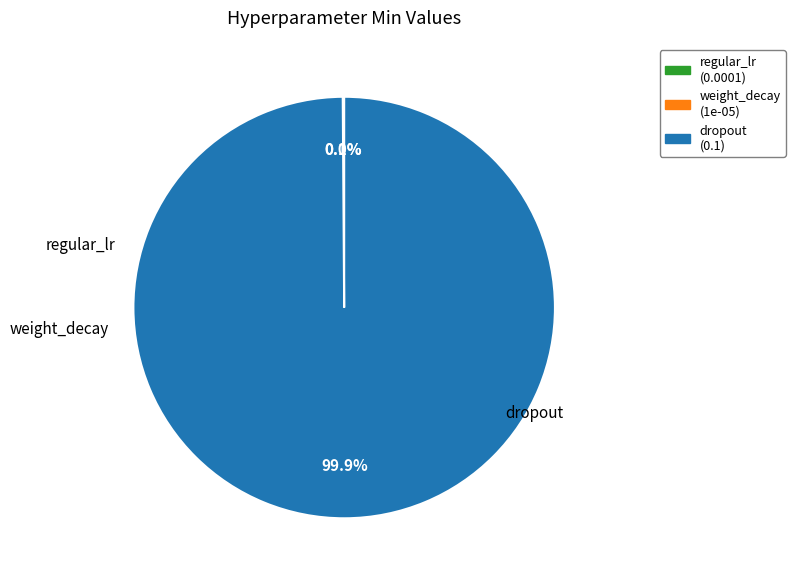

Is dropout the majority of the pie?

Yes